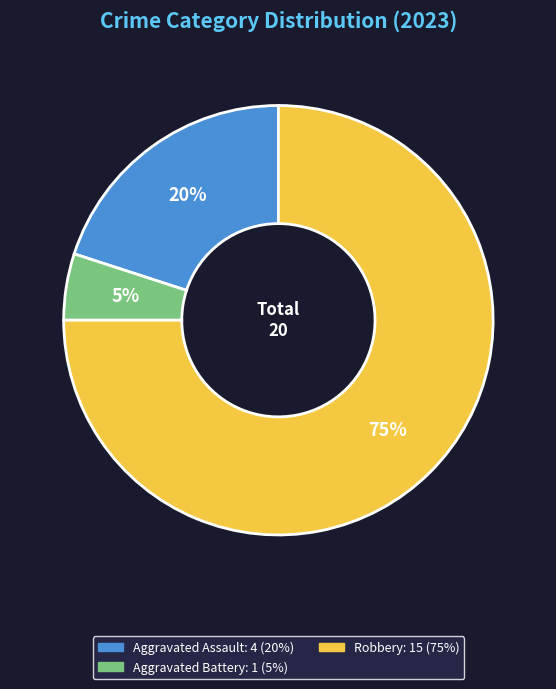

To the nearest percent, what is the difference between the largest and smallest slice percentages?

70%